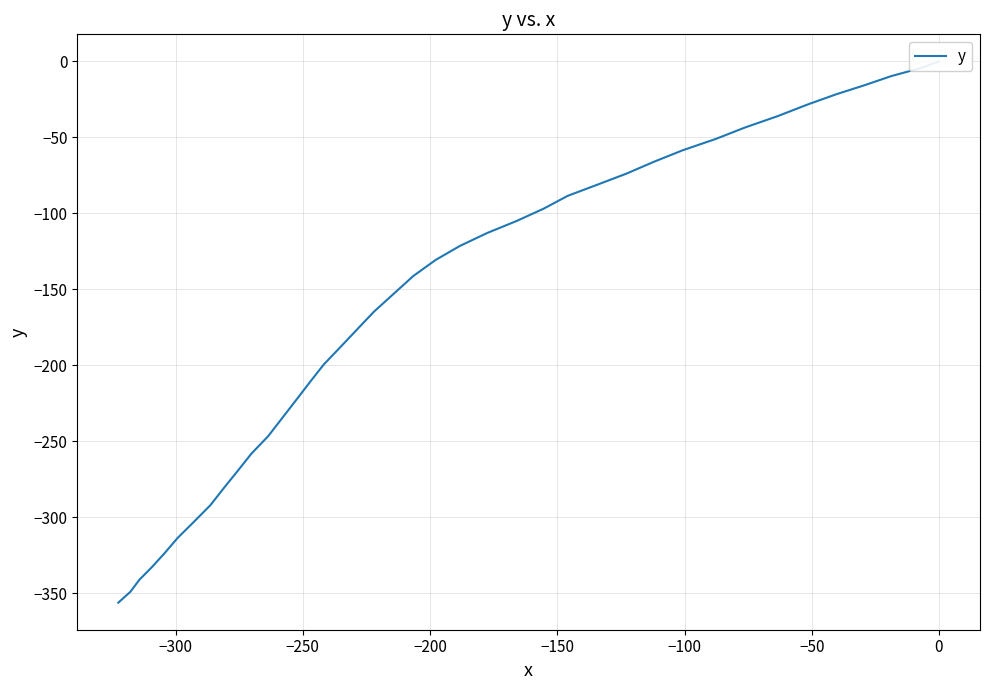

True or false: the data has more than 2 interior local peaks.

False